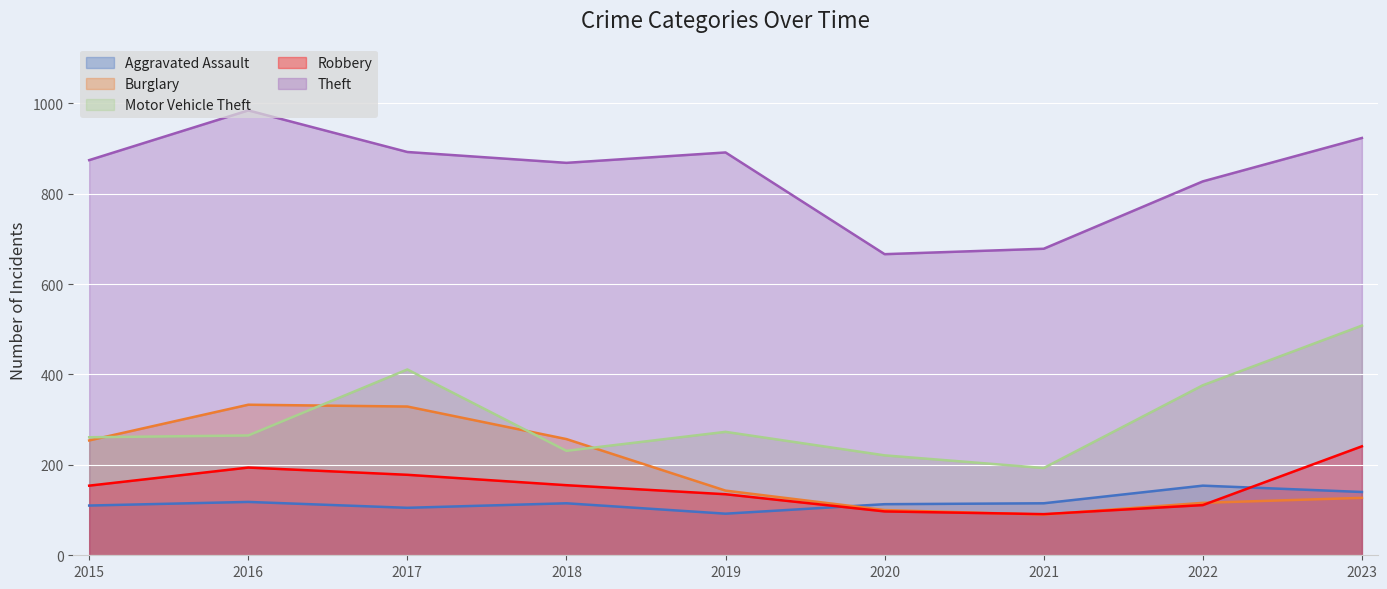

What is the difference between the Aggravated Assault values at 2021 and 2022?

39